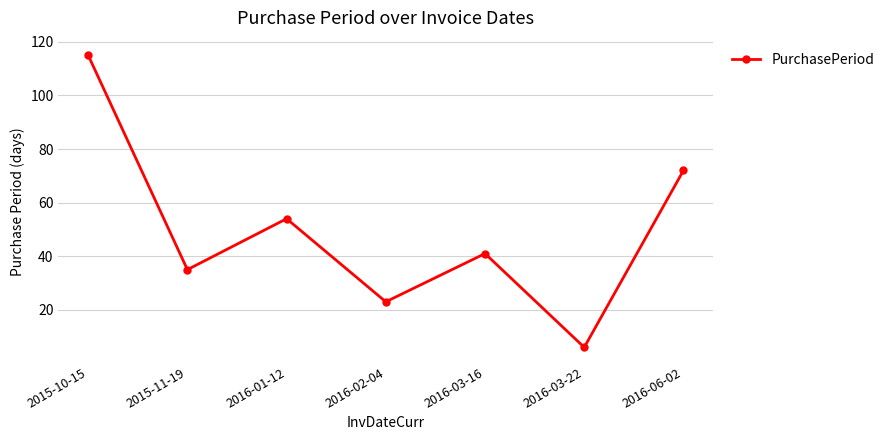

What is the value of the 5th point from the left?

41